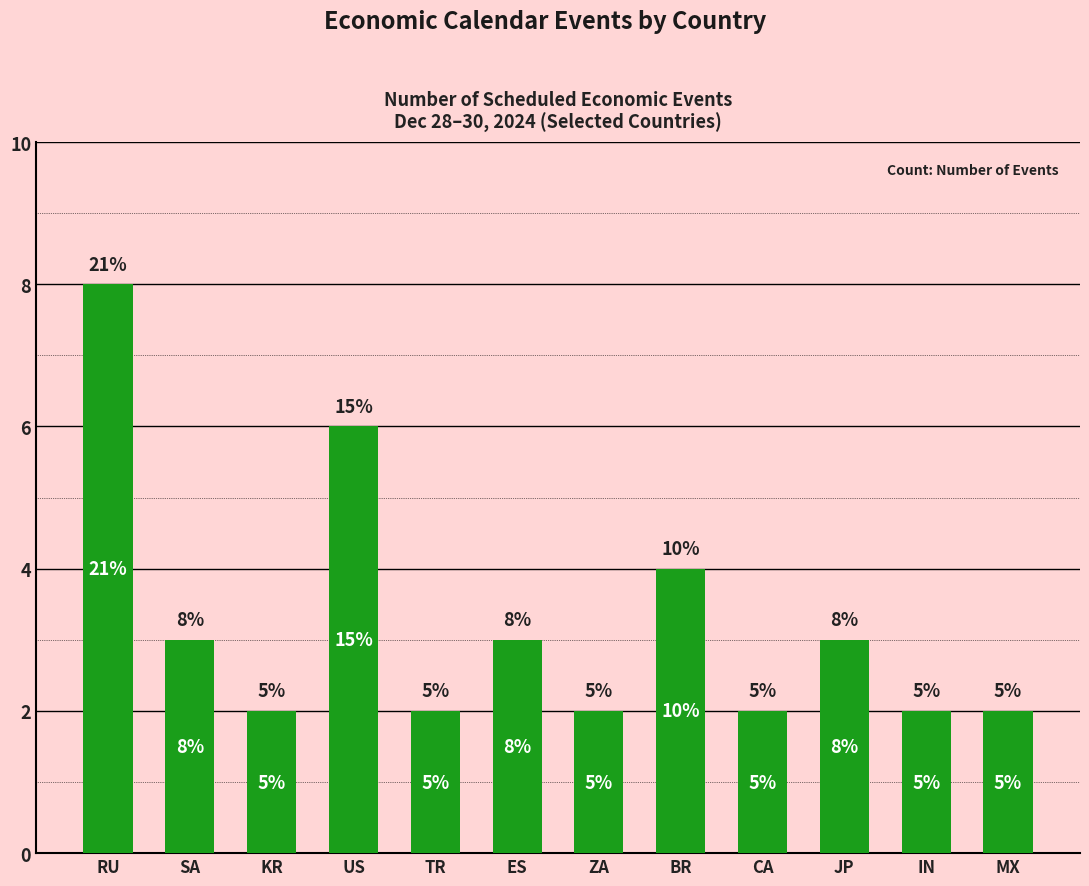

Does the chart contain any negative values?

No